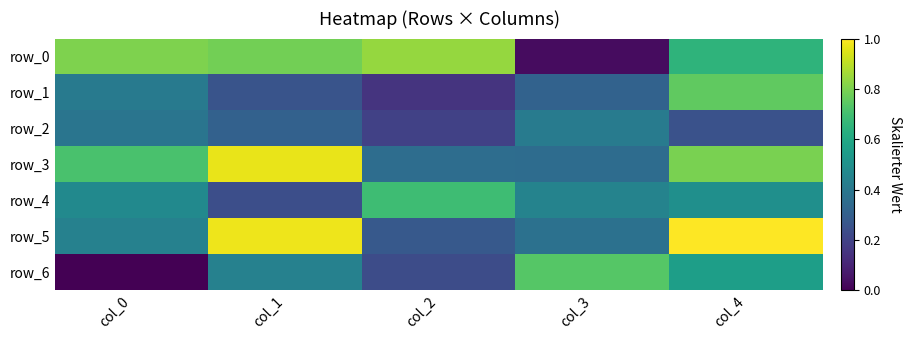

What is the average value of the row_1 series?

0.4